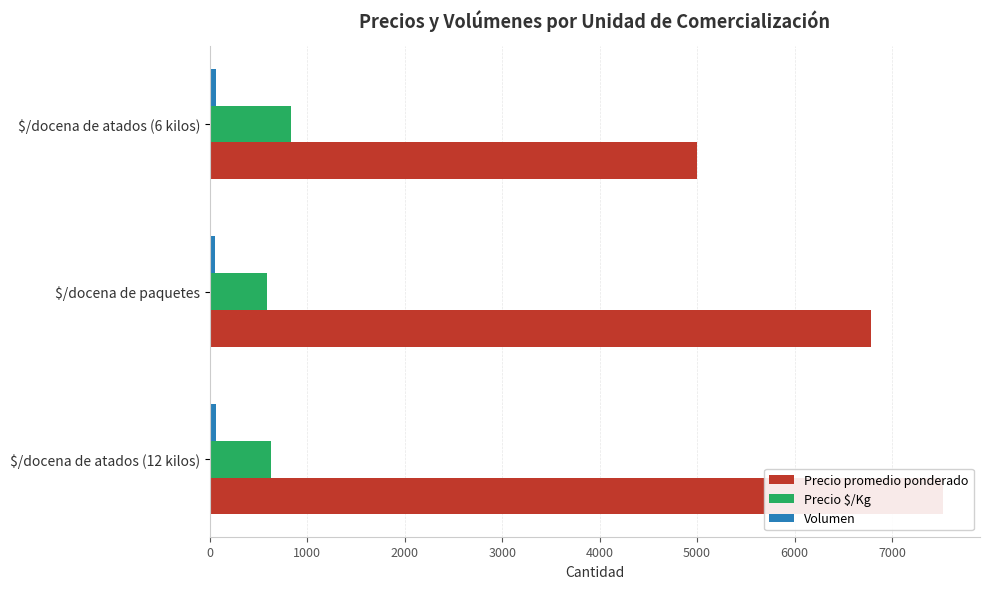

At how many categories does at least one series exceed 4231?

3